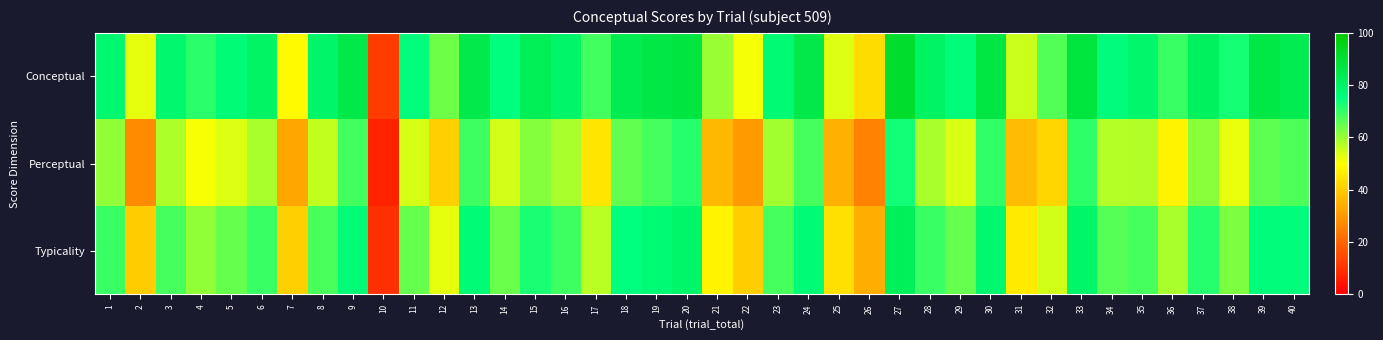

Rank the series by their average value, from lowest to highest.

Perceptual, Typicality, Conceptual